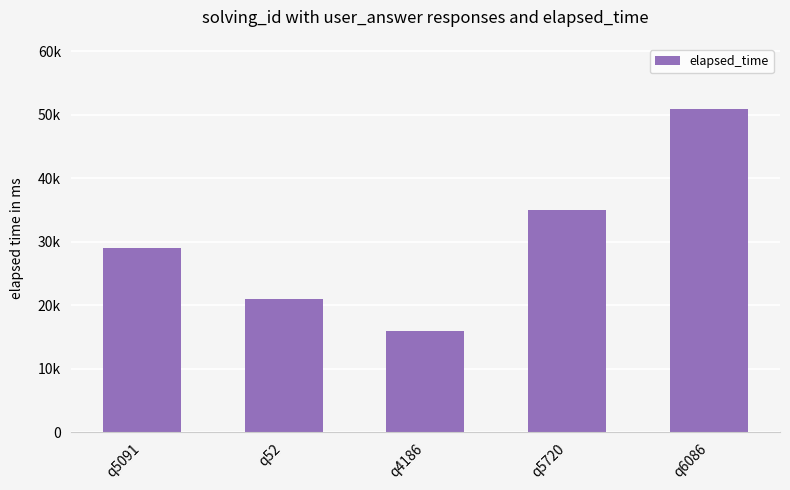

What is the difference between the values at q4186 and q5091?

13000